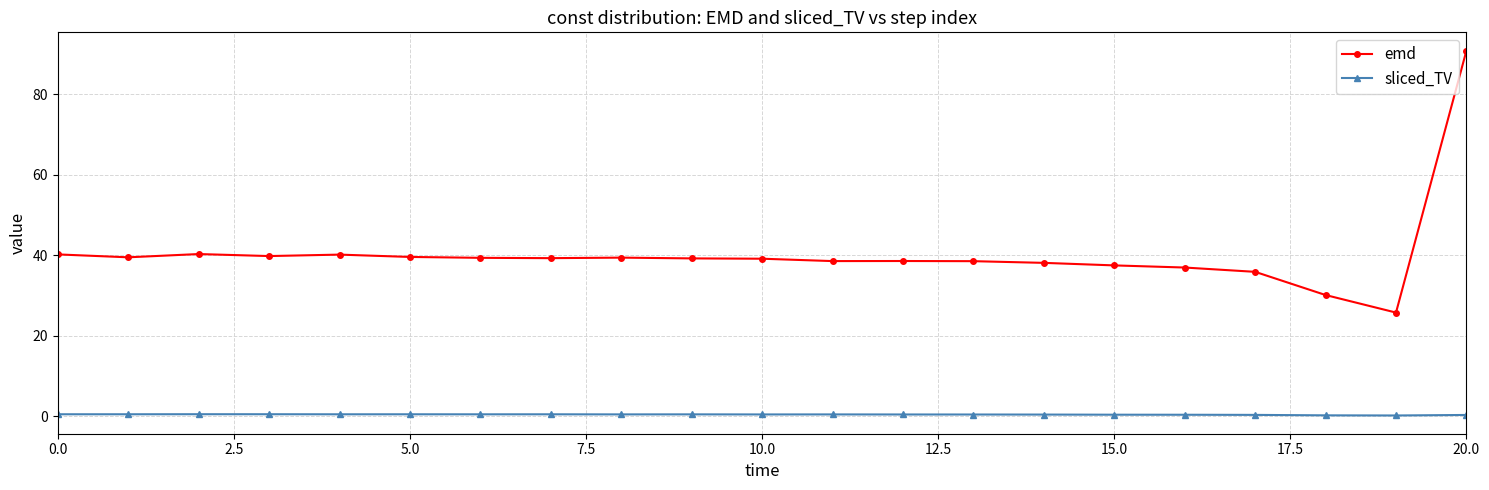

True or false: emd and sliced_TV cross at least once.

False